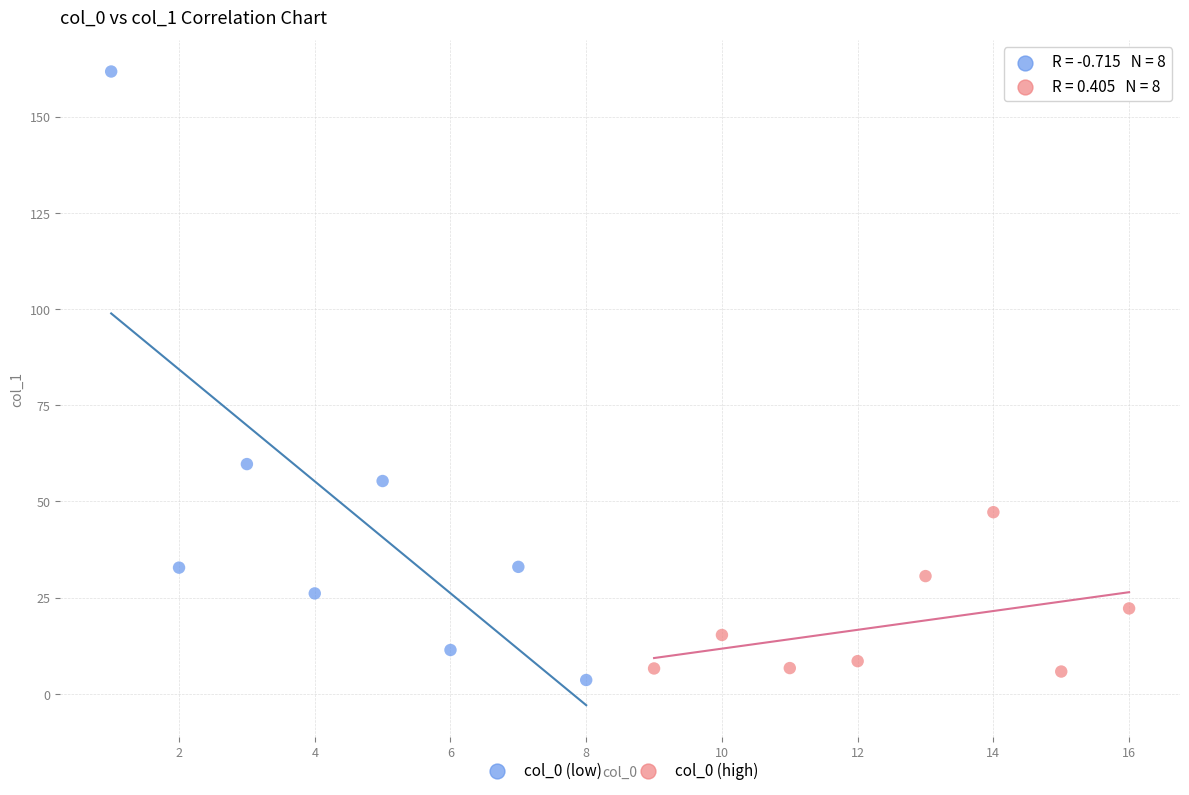

Which series has the widest spread of Y values?

col_0 (low)